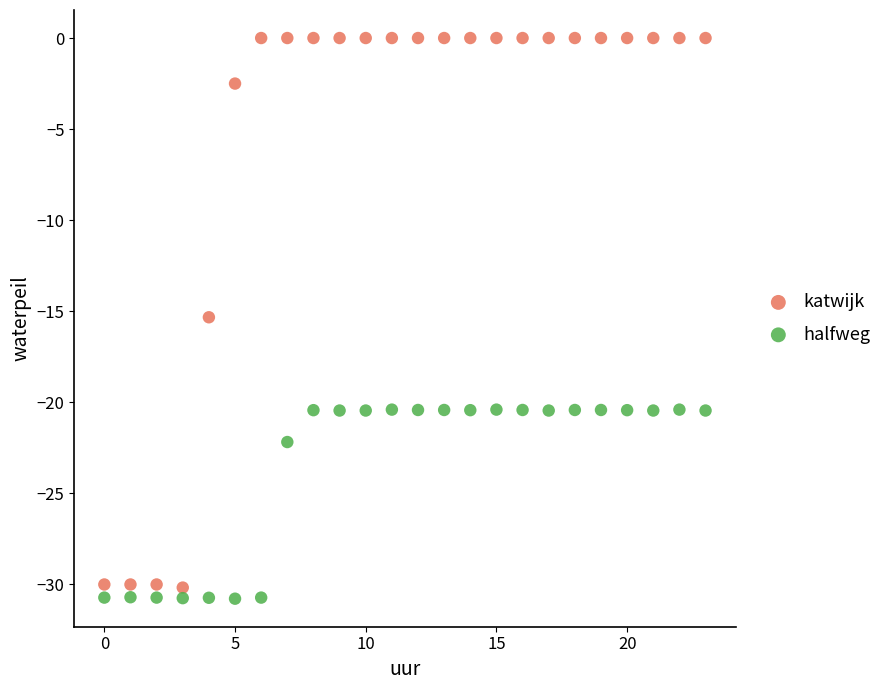

Which series reaches the maximum Y coordinate?

katwijk